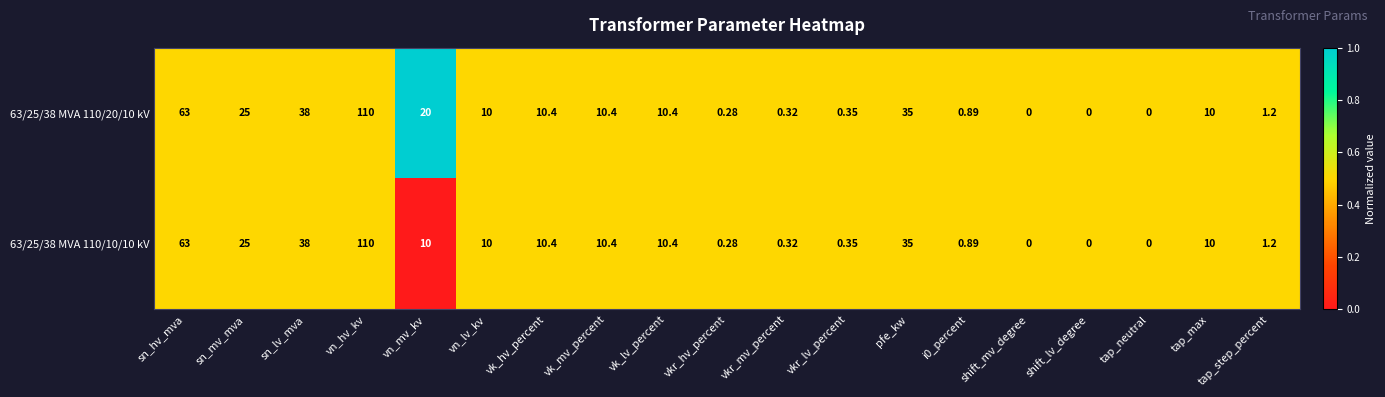

Which label corresponds to the largest value in the chart?

vn_hv_kv